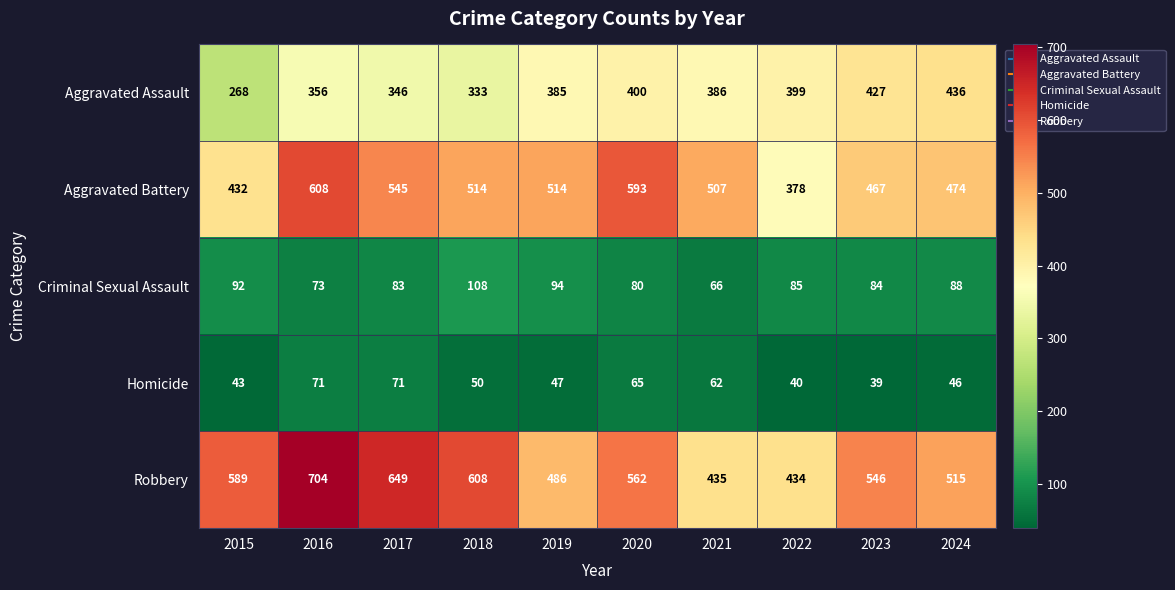

What is the total value across all series at 2021?

1456